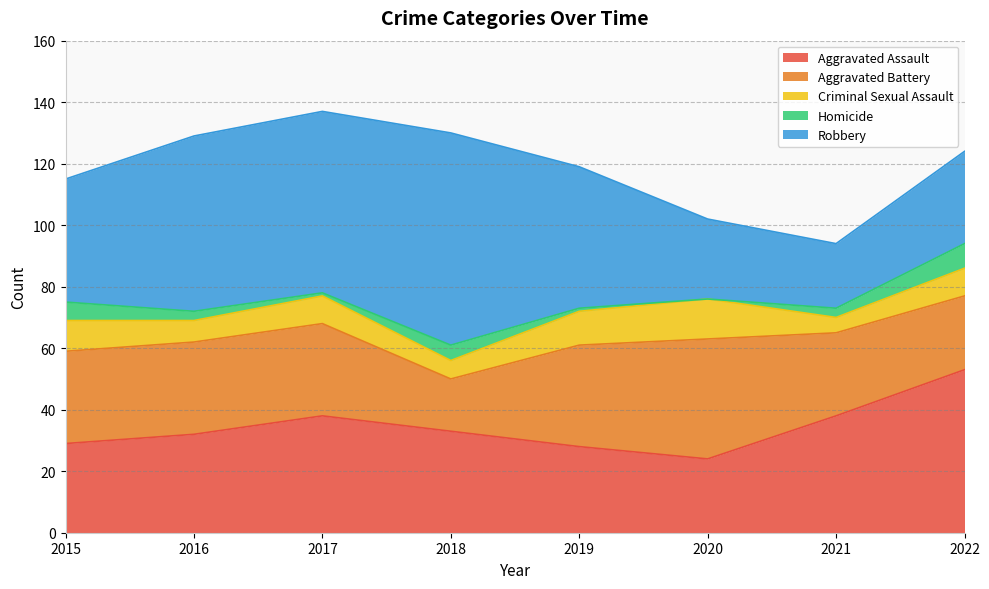

How many lines are shown in the chart?

5